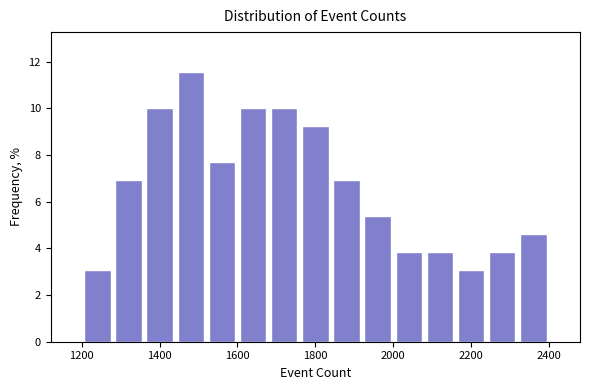

Reading left to right, list every bar in this chart as the range it spans on the x-axis followed by its height. The values are not printed on the chart, so give them approximately, as read against the axis.

1200 to 1280: 3.0
1280 to 1360: 7.0
1360 to 1440: 10.0
1440 to 1520: 11.6
1520 to 1600: 7.6
1600 to 1680: 10.0
1680 to 1760: 10.0
1760 to 1840: 9.2
1840 to 1920: 7.0
1920 to 2000: 5.4
2000 to 2080: 3.8
2080 to 2160: 3.8
2160 to 2240: 3.0
2240 to 2320: 3.8
2320 to 2400: 4.6